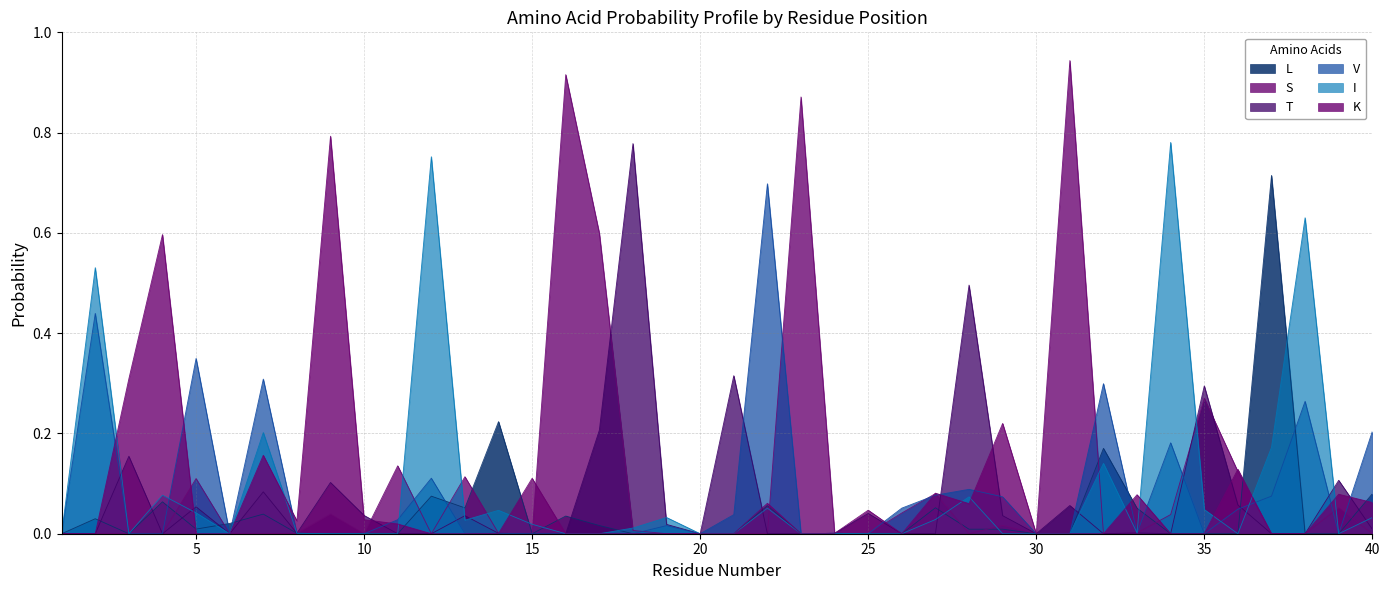

What is the total value across all series at 4?

0.7